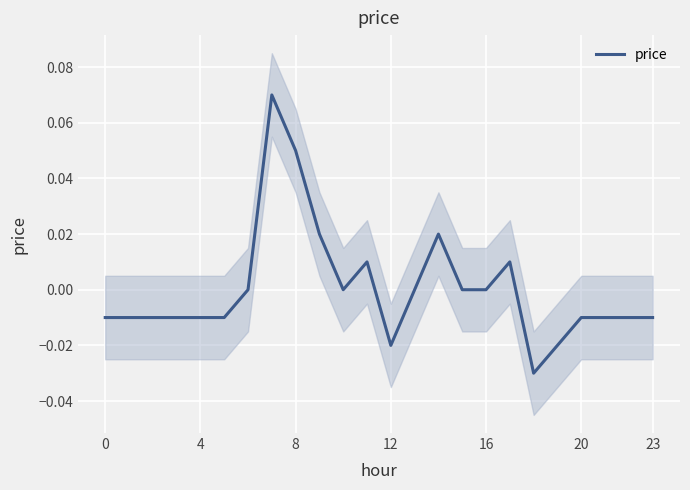

Reading left to right, extract all data points from this chart.

-0.0	-0.0	-0.0	-0.0	-0.0	-0.0	0.0	0.1	0.1	0.0	0.0	0.0	-0.0	0.0	0.0	0.0	0.0	0.0	-0.0	-0.0	-0.0	-0.0	-0.0	-0.0